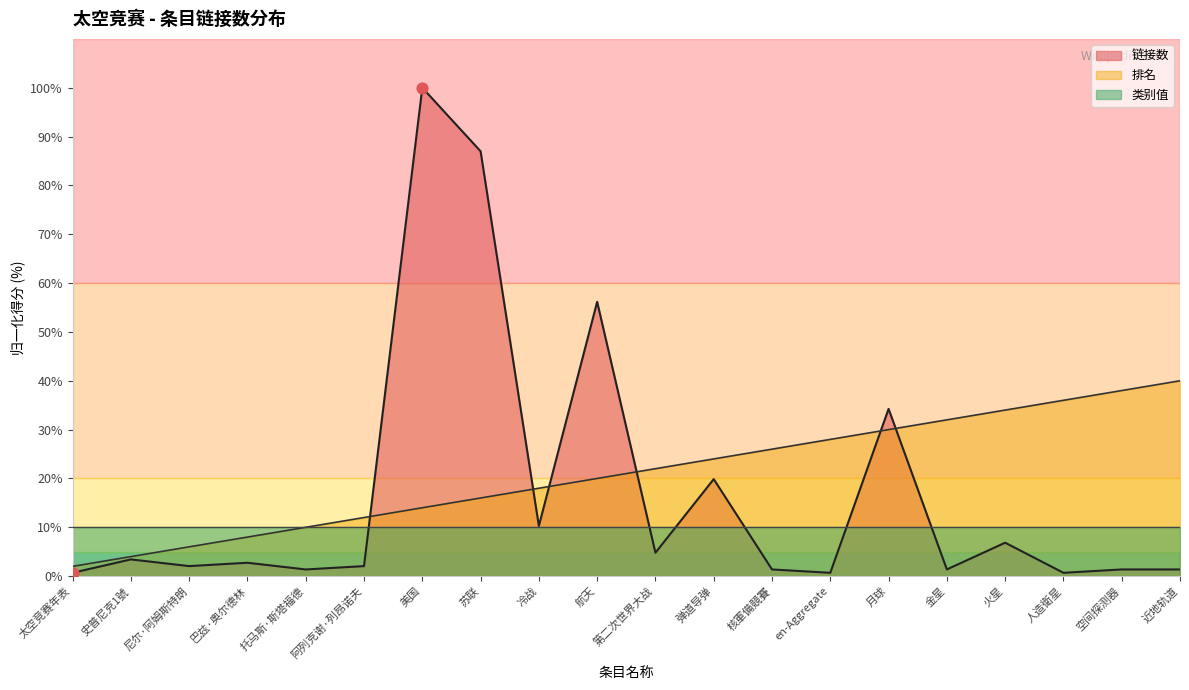

Which series reaches the minimum Y coordinate?

链接数